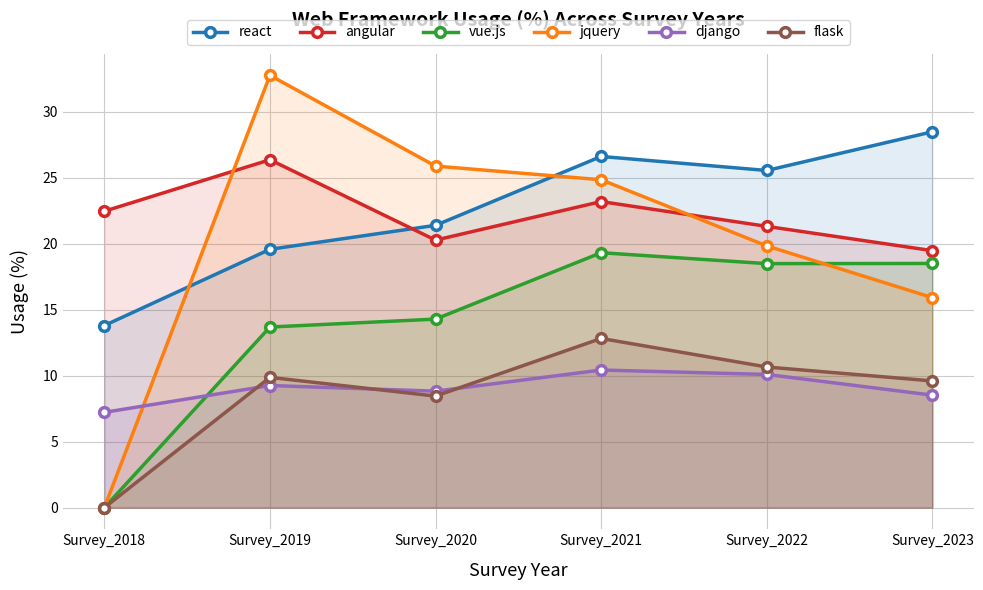

How many times do angular and react cross each other?

1